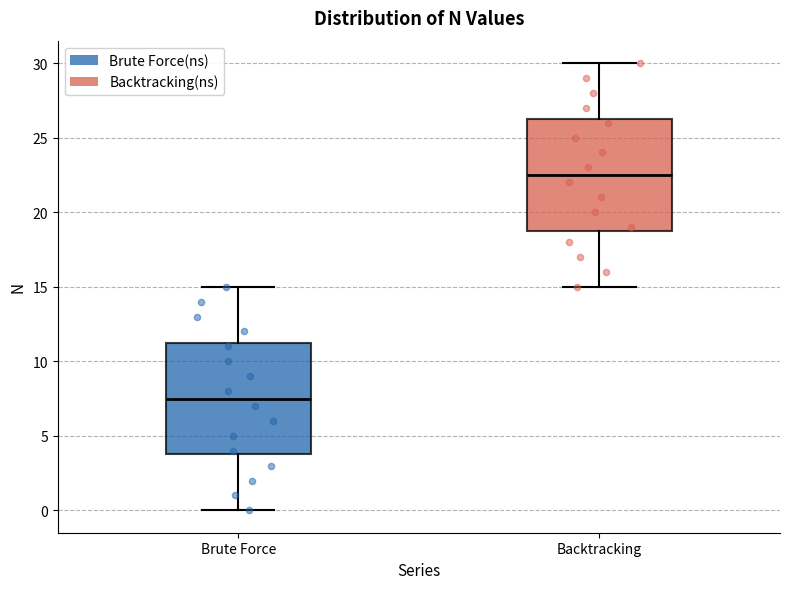

Reading left to right, read every box against the y-axis: the position of its median line, the range the box covers, and the ends of its whiskers. The values are not printed on the chart, so give them approximately, as read against the axis.

Brute Force: median 7.5, box 4.0 to 11.5, whiskers 0.0 to 15.0
Backtracking: median 22.5, box 19.0 to 26.5, whiskers 15.0 to 30.0